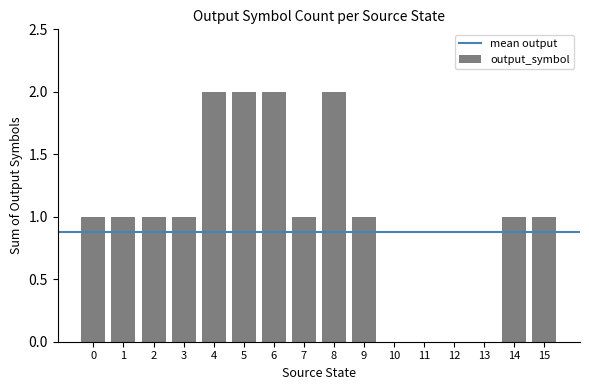

Reading left to right, extract all data points from this chart.

0=1	1=1	2=1	3=1	4=2	5=2	6=2	7=1	8=2	9=1	10=0	11=0	12=0	13=0	14=1	15=1